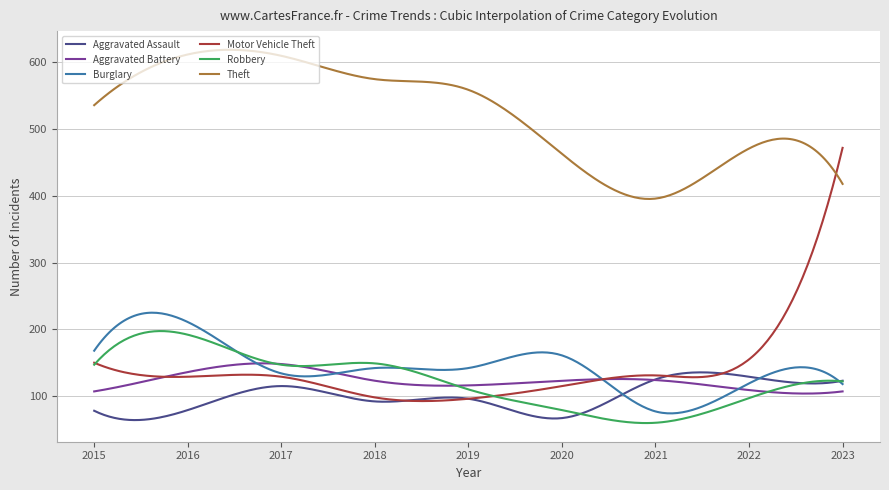

What is the minimum value for Theft?

395.4